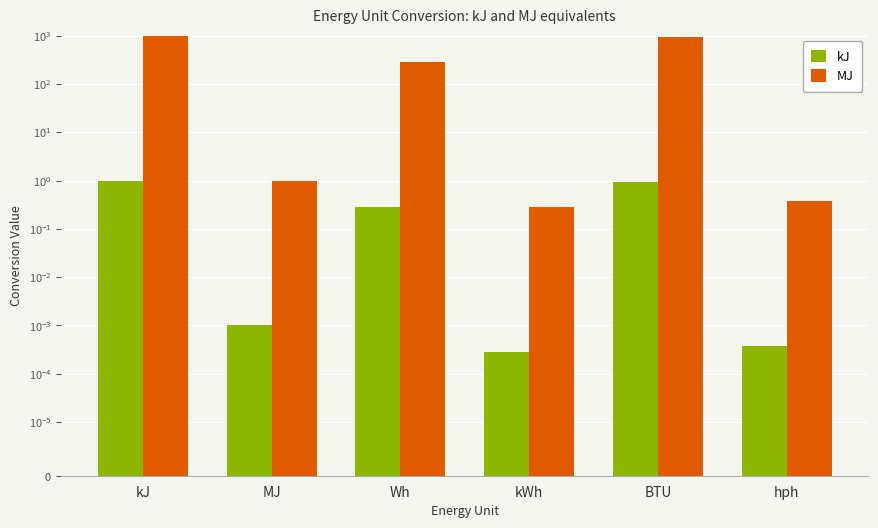

At which category does the chart reach its peak across all series?

kJ